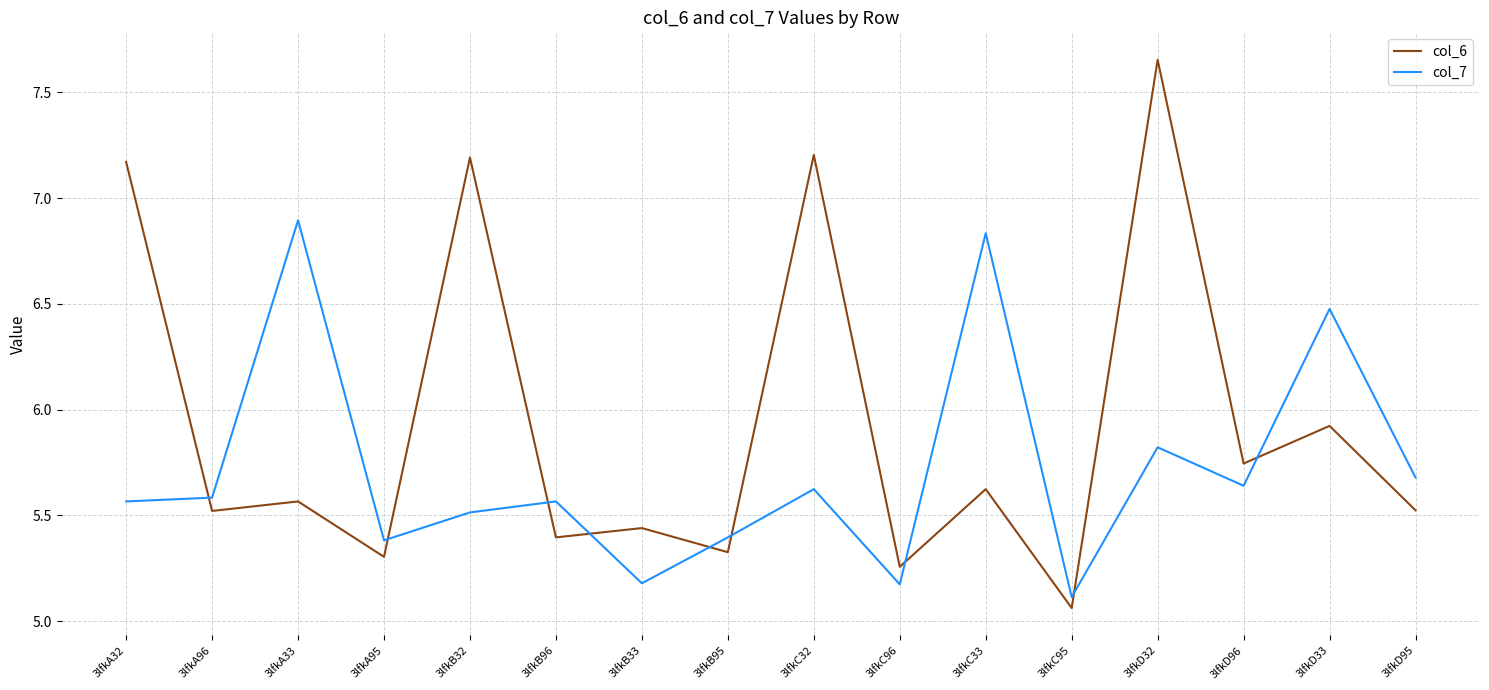

Which series has the largest range (max minus min)?

col_6